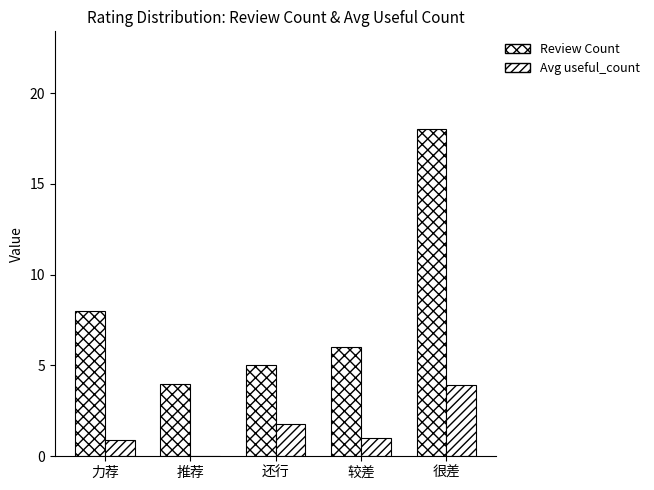

How many positive values does the Avg useful_count series have?

4